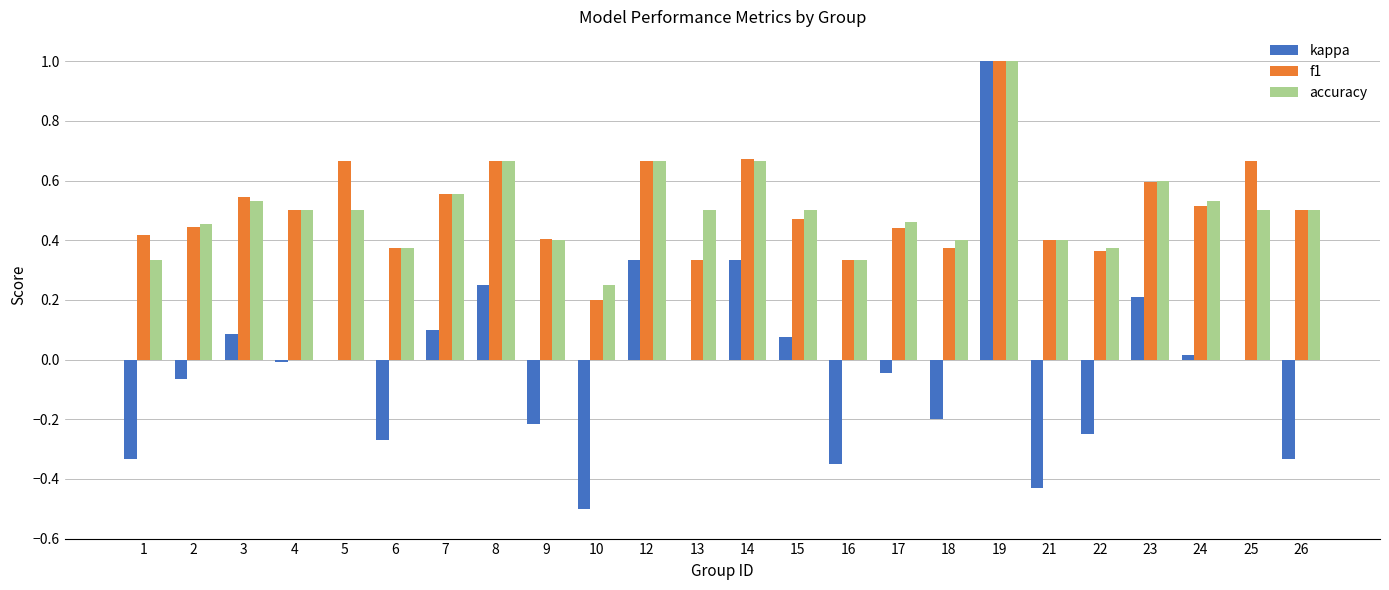

At which category is the sum across all series the highest?

19